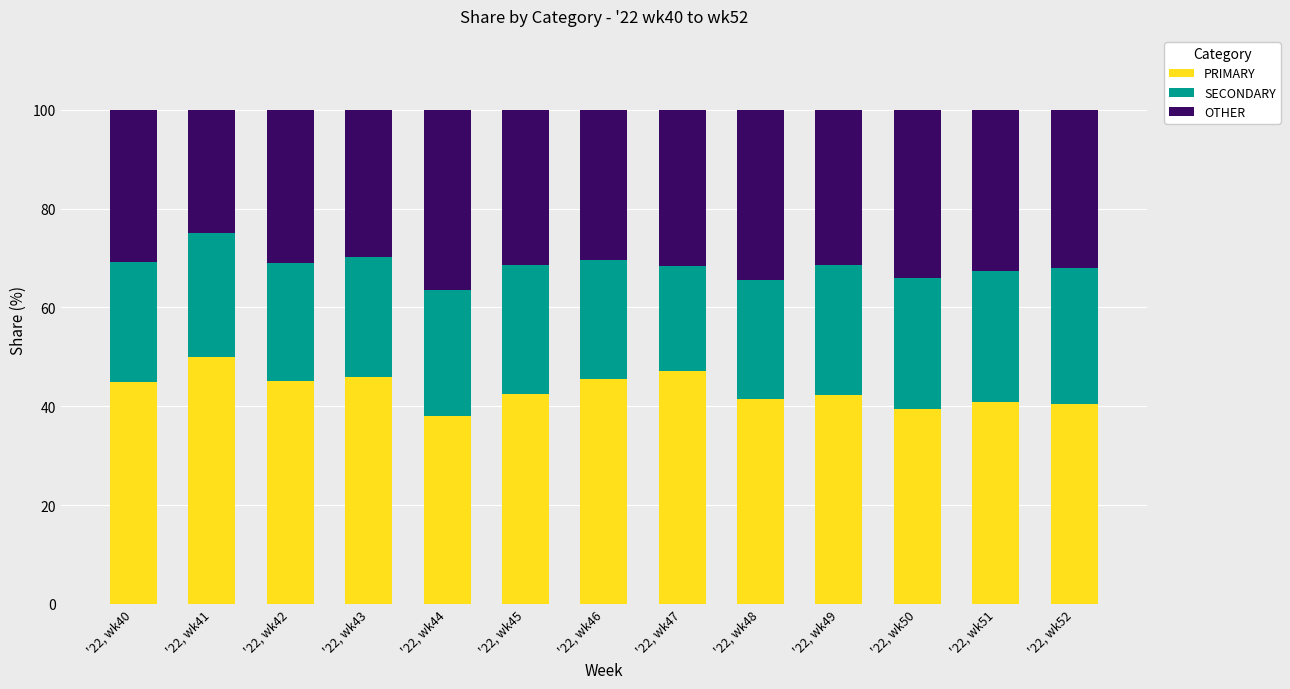

What are all the series names shown in the legend?

PRIMARY, SECONDARY, OTHER